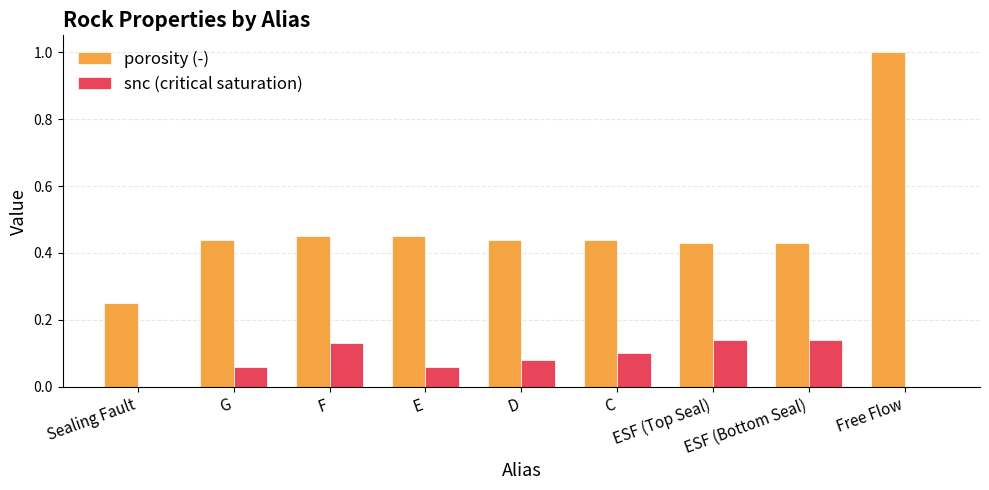

At which label does porosity (-) reach its peak?

Free Flow